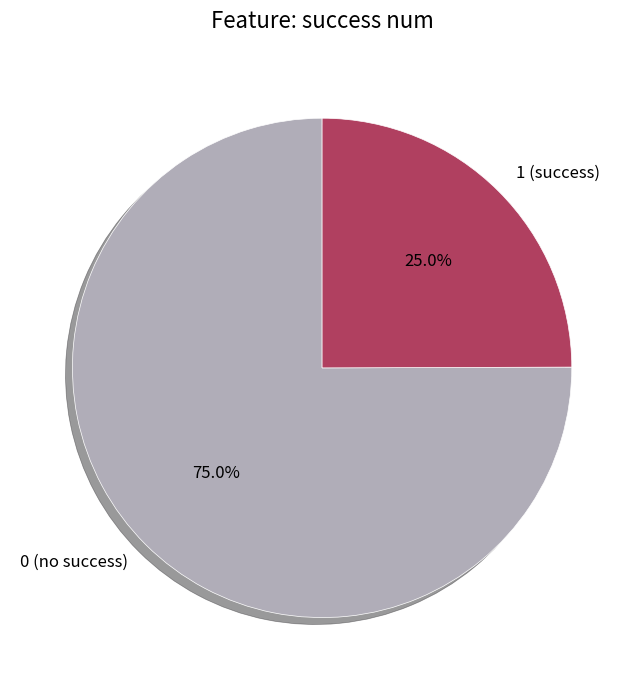

Does 1 (success) account for over 50% of the chart?

No